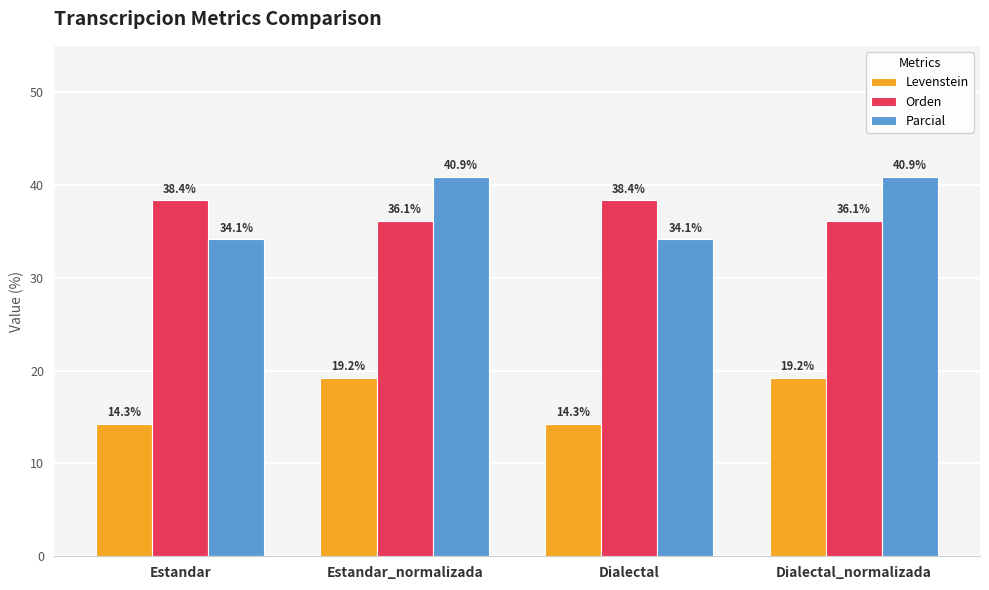

How many categories are shown in the chart?

4